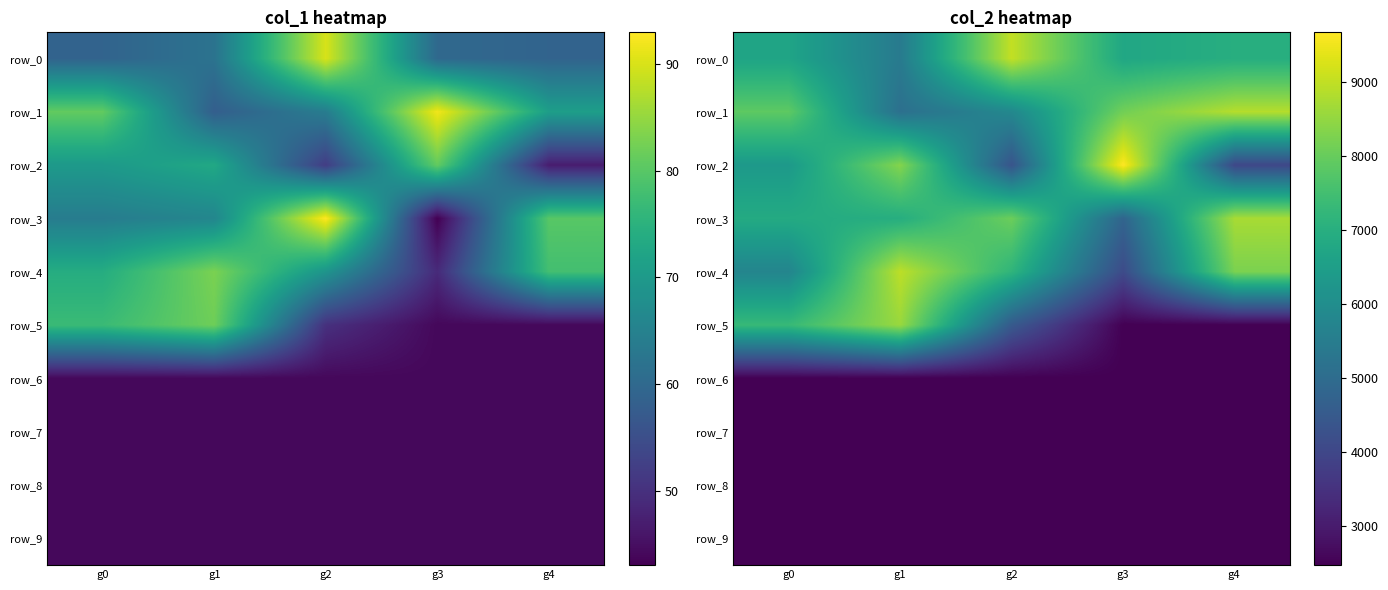

The row_0 series shows 5438 at g1. True or false?

True